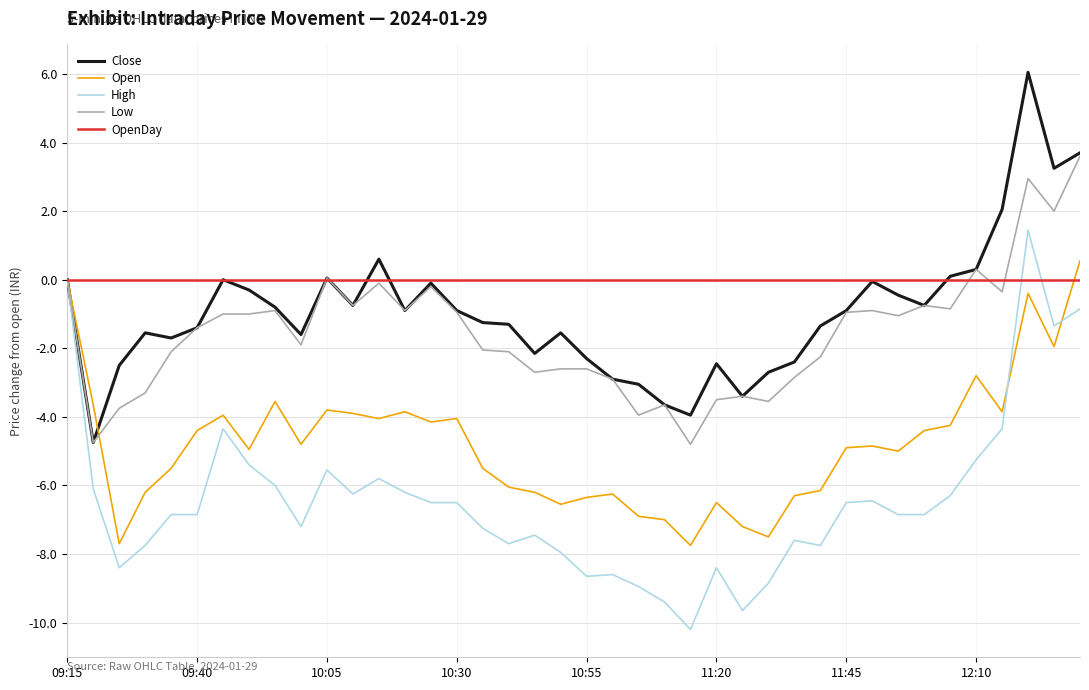

Which series has the largest total across all categories?

OpenDay